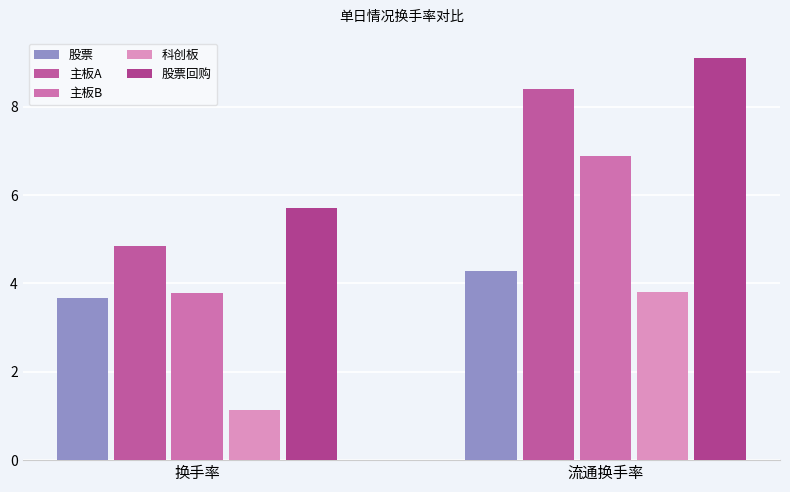

What is the label of the 2nd bar from the left?

流通换手率